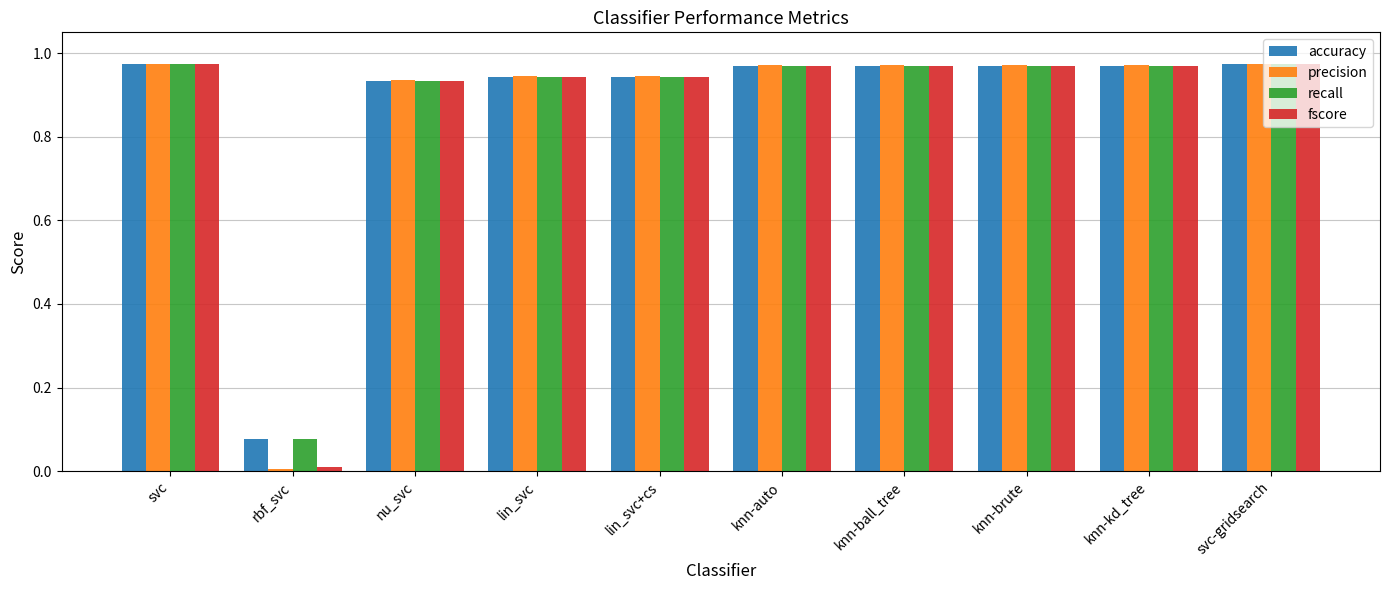

What is the sum of all accuracy values?

8.7